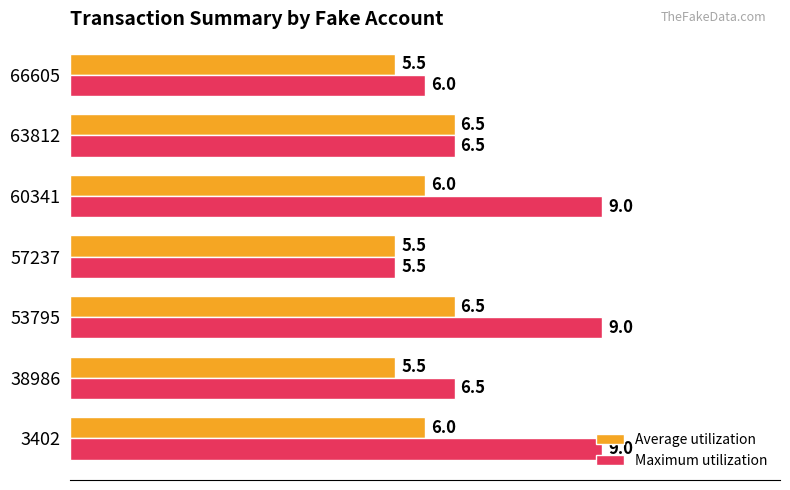

Count the number of categories in the chart.

7